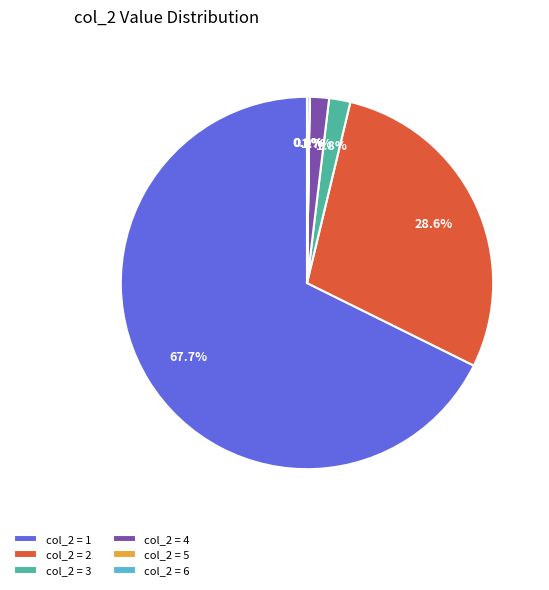

Is there any slice that represents more than half of the pie?

Yes